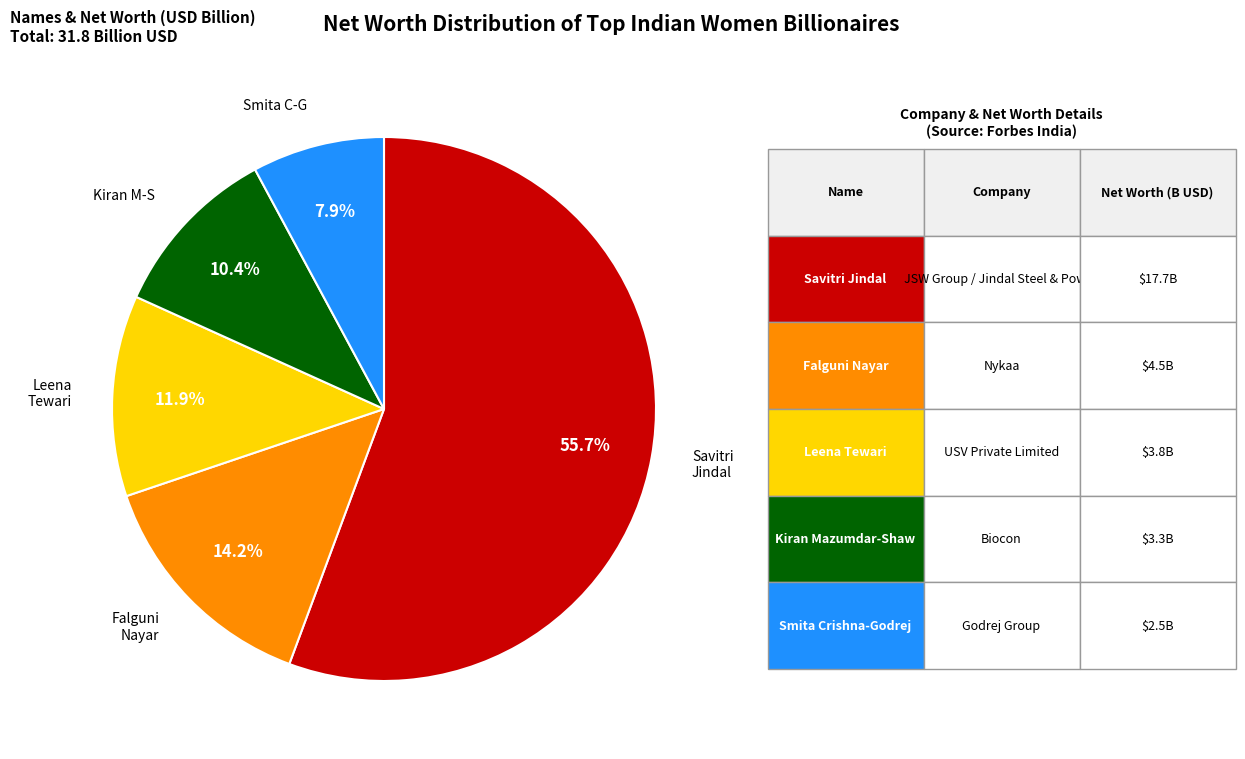

Is there a majority slice in this chart?

Yes